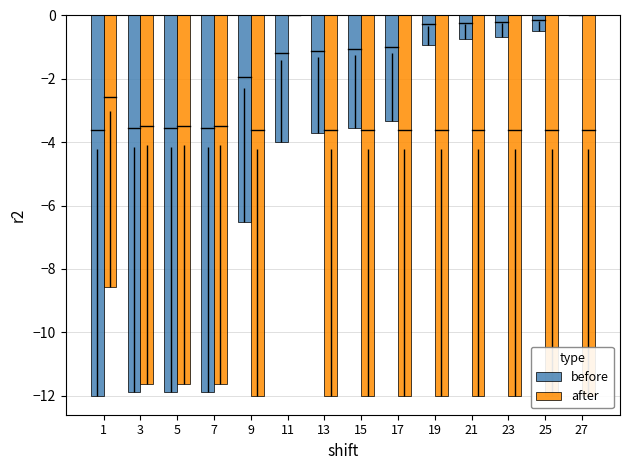

True or false: after has a value of -12.0 at 19.

True